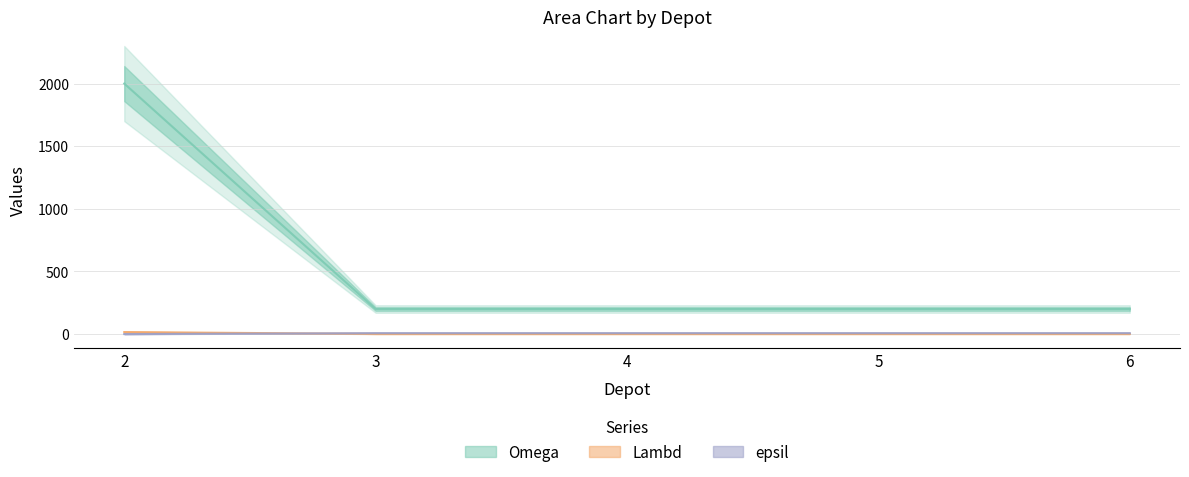

The value of Lambd at 2 is 429. True or false?

False